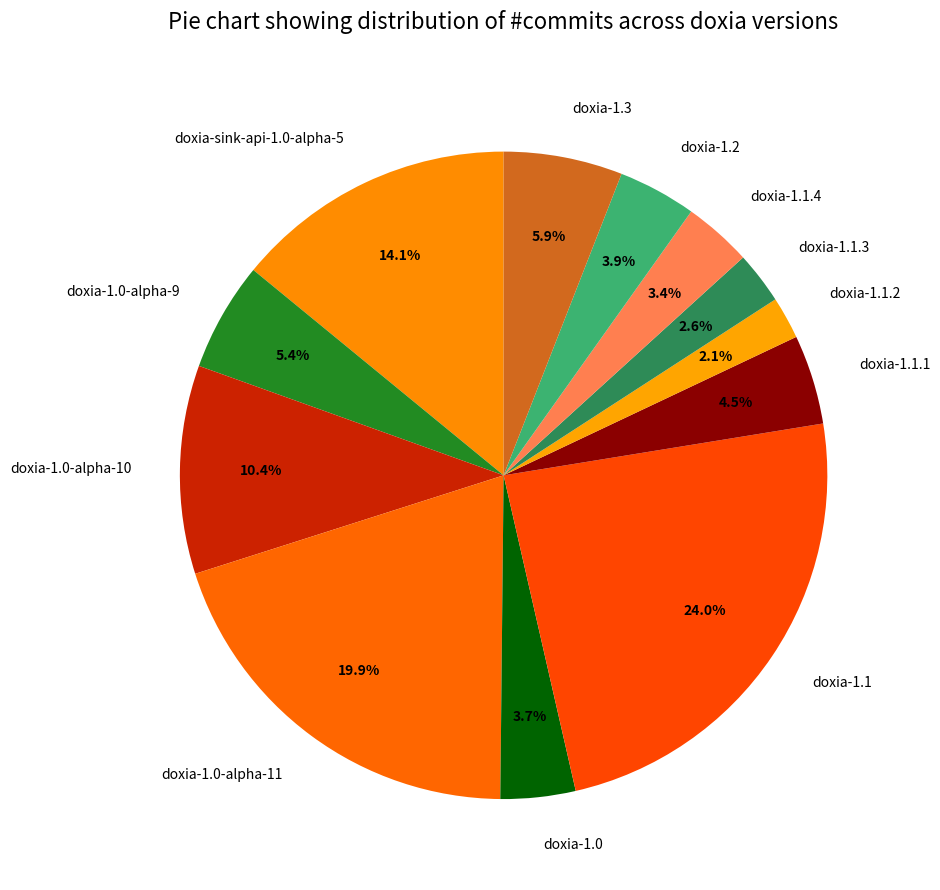

How many slices are in this pie chart?

12